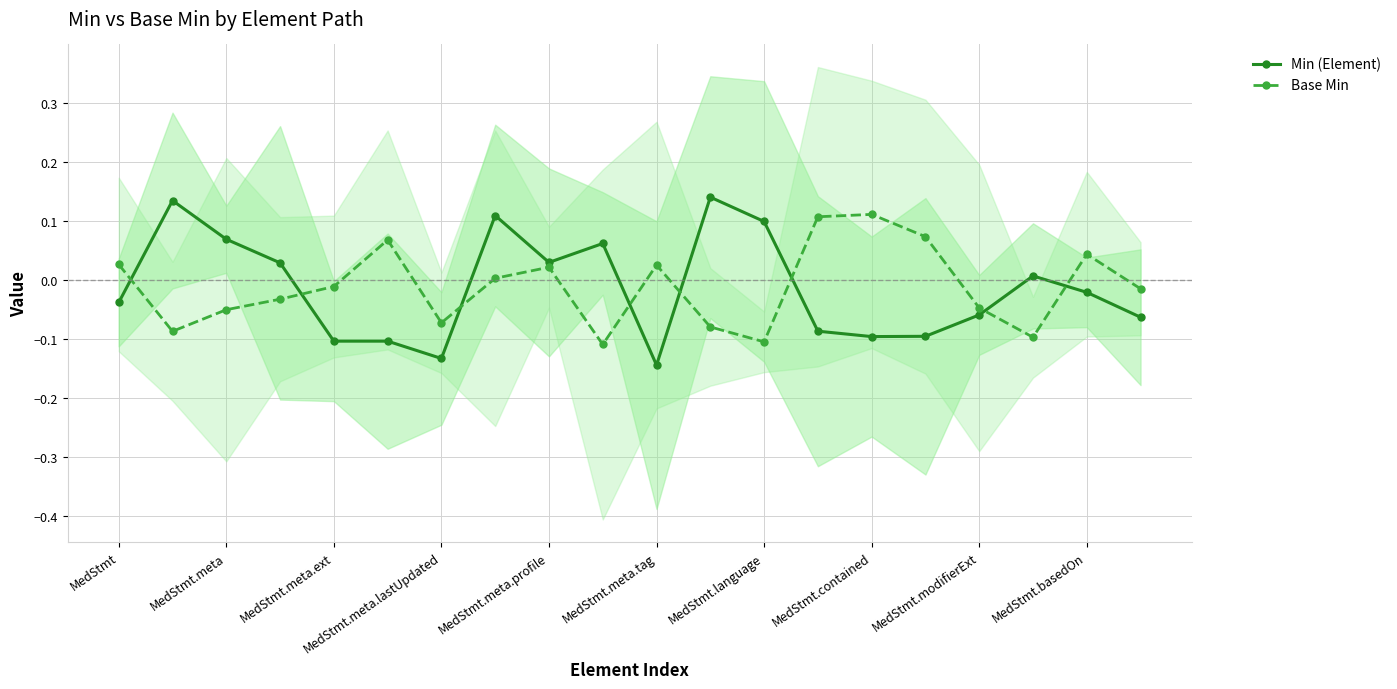

True or false: Base Min has more than 2 points higher than both neighbors.

True